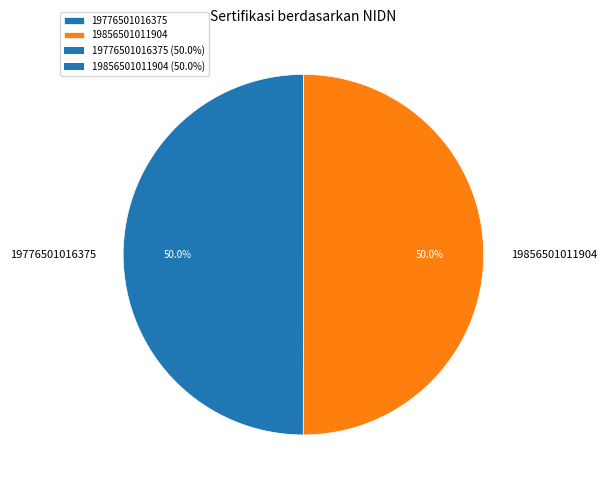

Is it true that 19776501016375 is 43% of the pie?

False